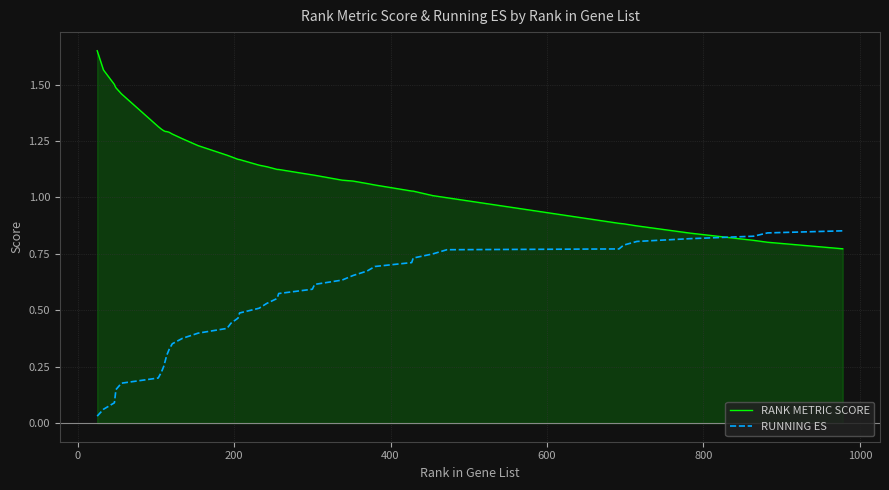

How many times do RANK METRIC SCORE and RUNNING ES cross each other?

1